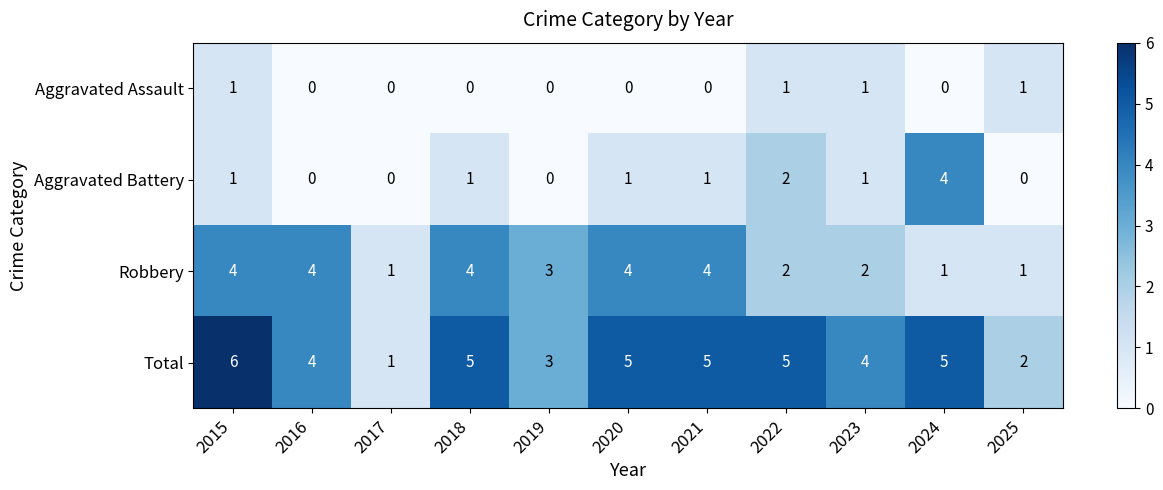

What is the sum of the Aggravated Battery values at 2024 and 2021?

5